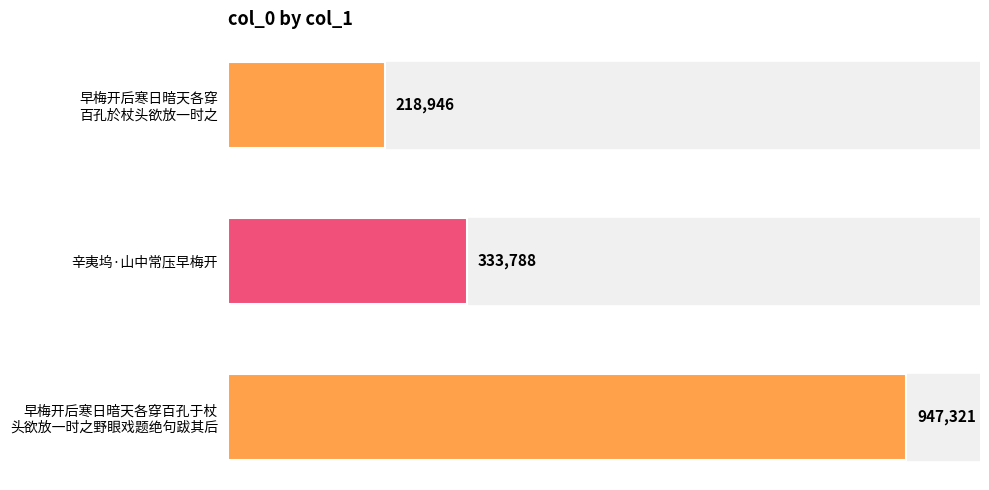

Are the bars horizontal?

Yes